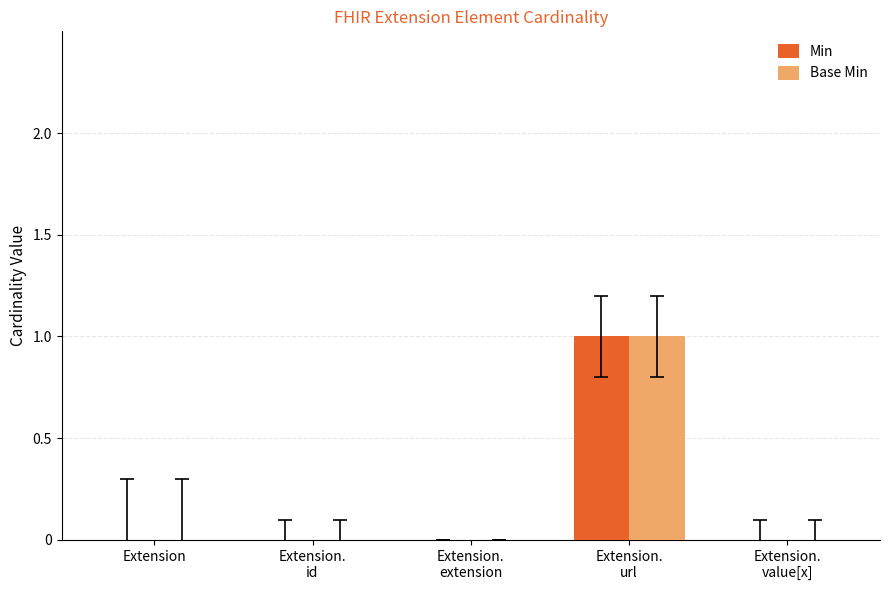

Reading left to right, extract all data points from this chart.

Min: 0	0	0	1	0
Base Min: 0	0	0	1	0